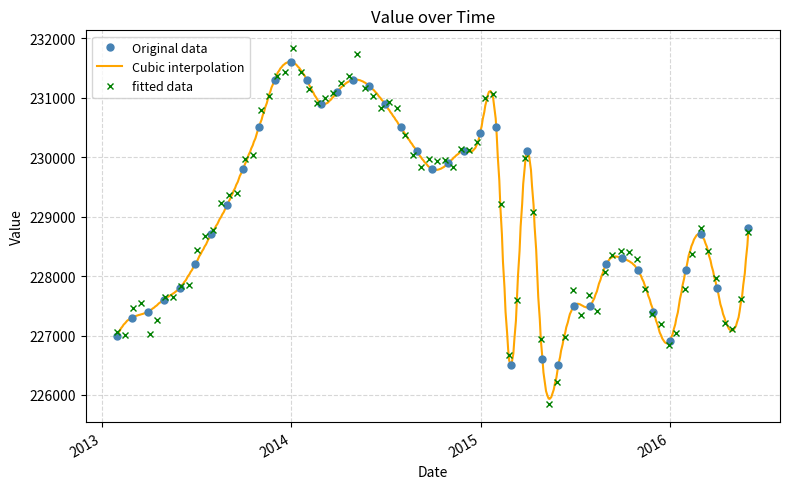

Where is the data nearest to the value 229050?

2013-08-31